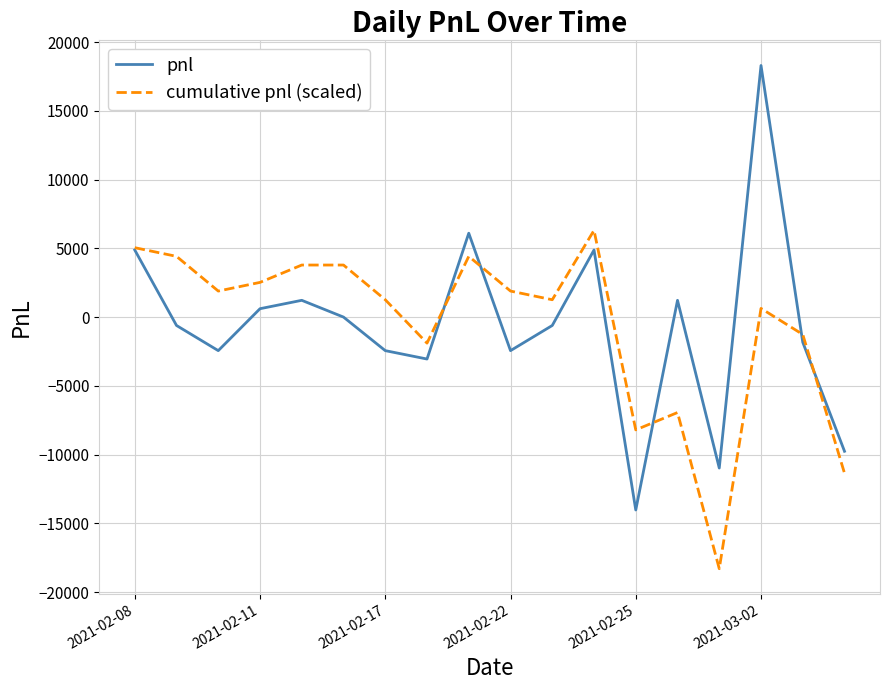

Which series ends up on top after the final intersection of cumulative pnl (scaled) and pnl?

pnl